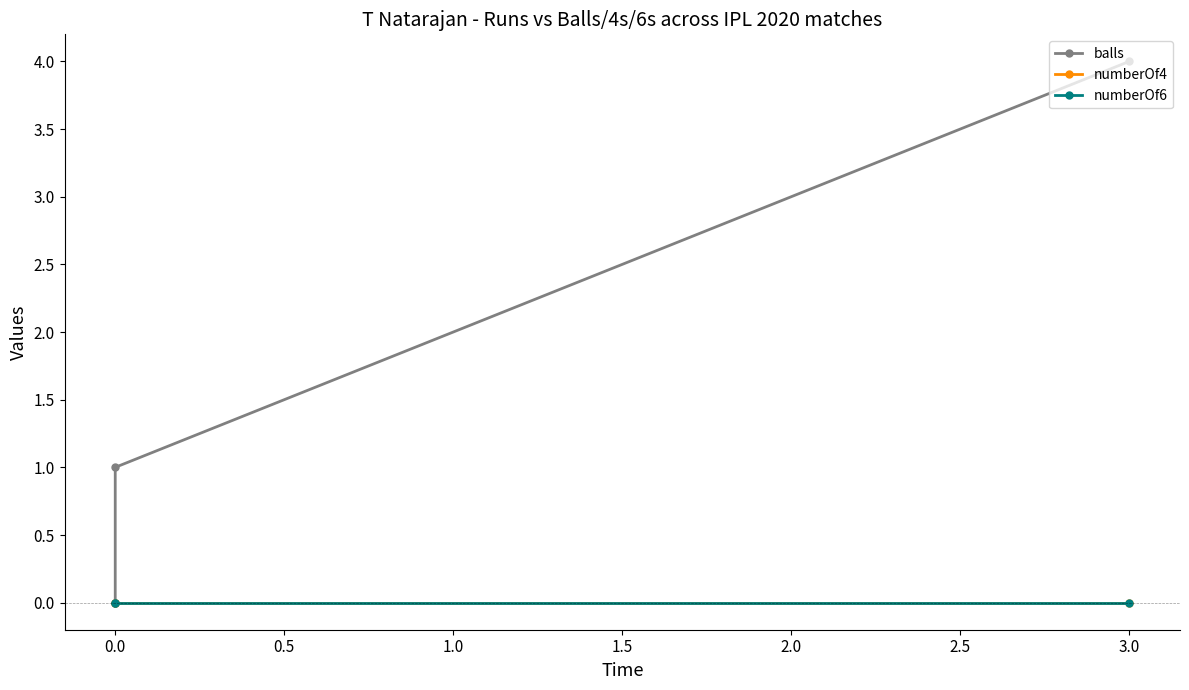

What is the spread (max minus min) of values at 0.0?

1